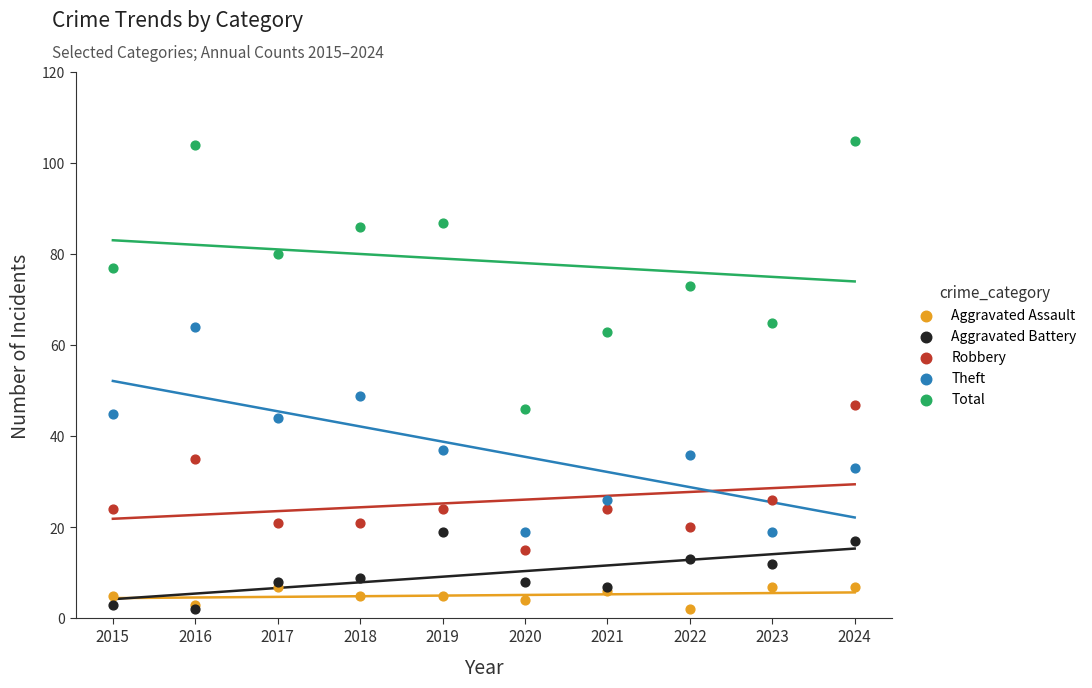

Across all series, what Y value is closest to 53?

49